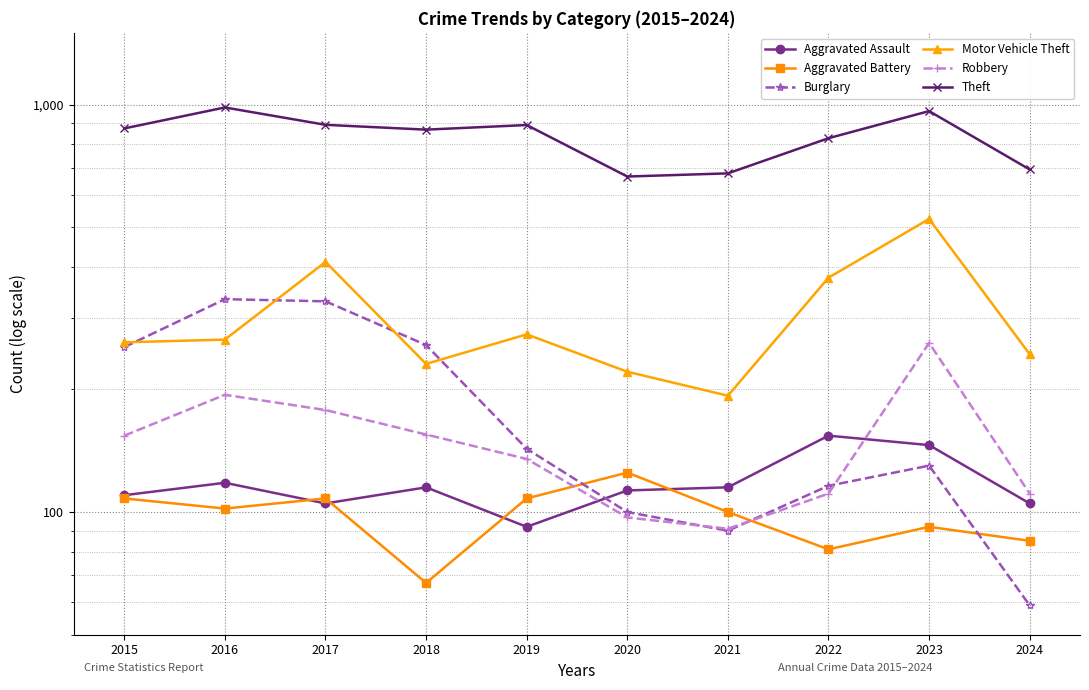

What are all the series names shown in the legend?

Aggravated Assault, Aggravated Battery, Burglary, Motor Vehicle Theft, Robbery, Theft